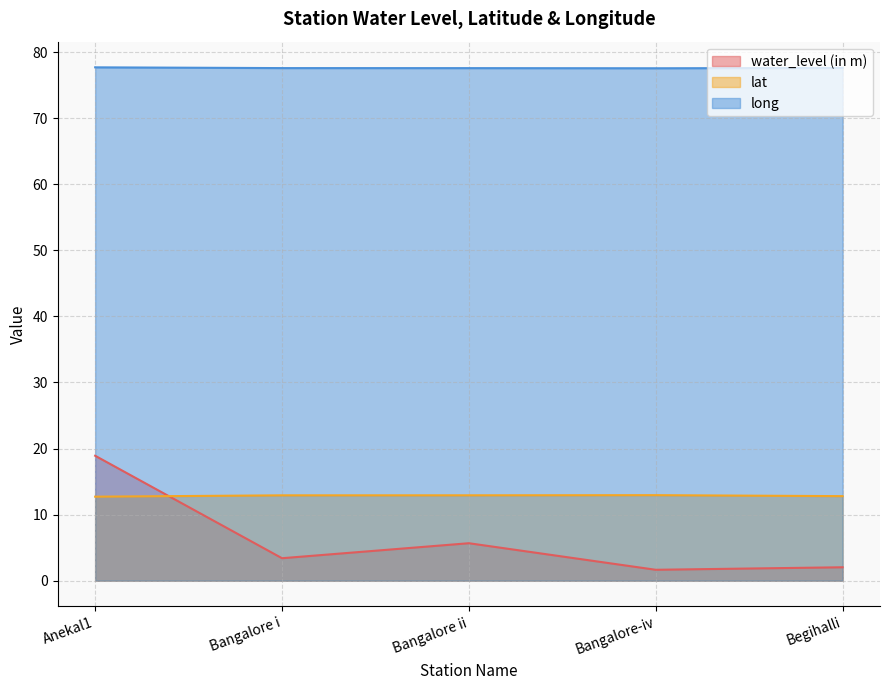

At which category does long reach its first local valley?

Bangalore-iv